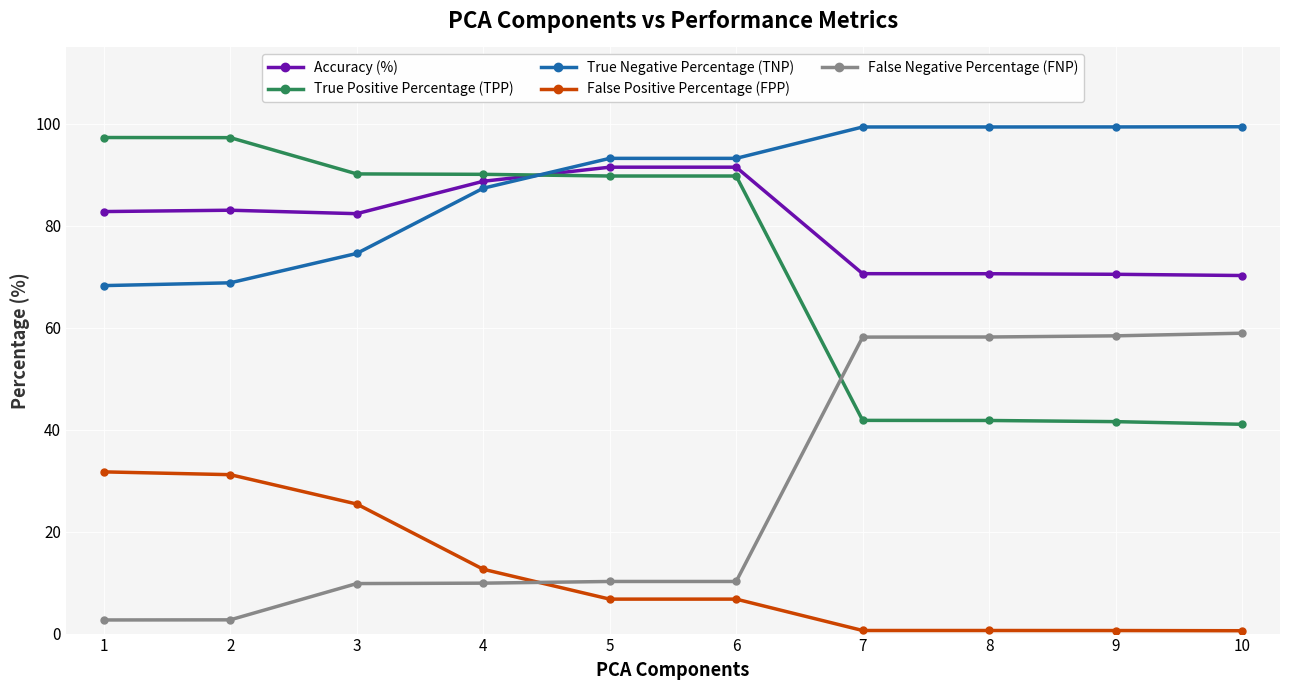

True or false: Accuracy (%) and False Negative Percentage (FNP) cross at least once.

False